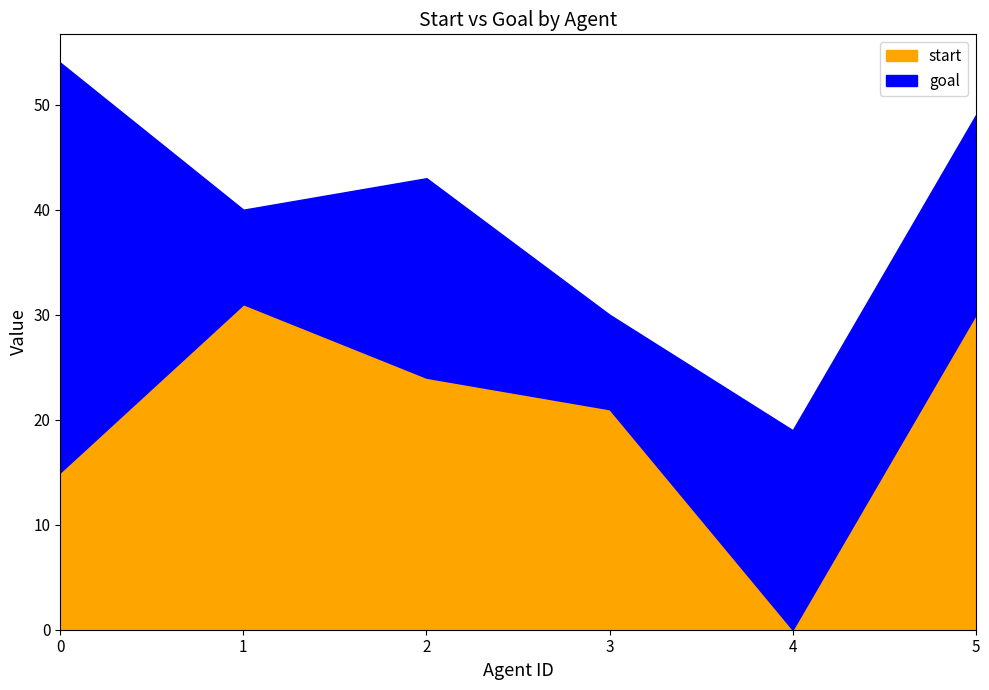

At how many categories does at least one series exceed 18?

6